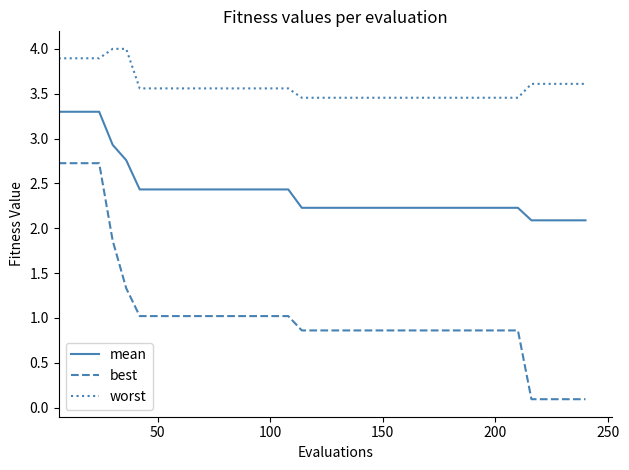

What is the minimum value for mean?

2.1